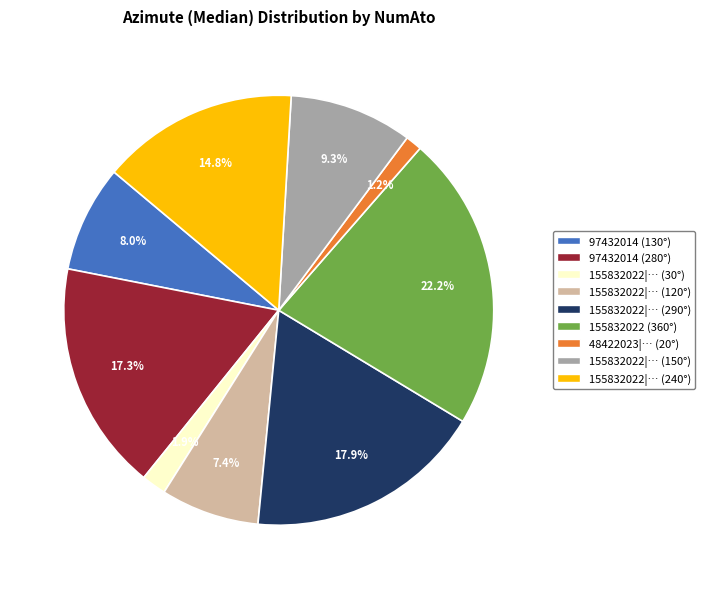

Between 155832022|… (150°) and 48422023|… (20°), which is larger?

155832022|… (150°)